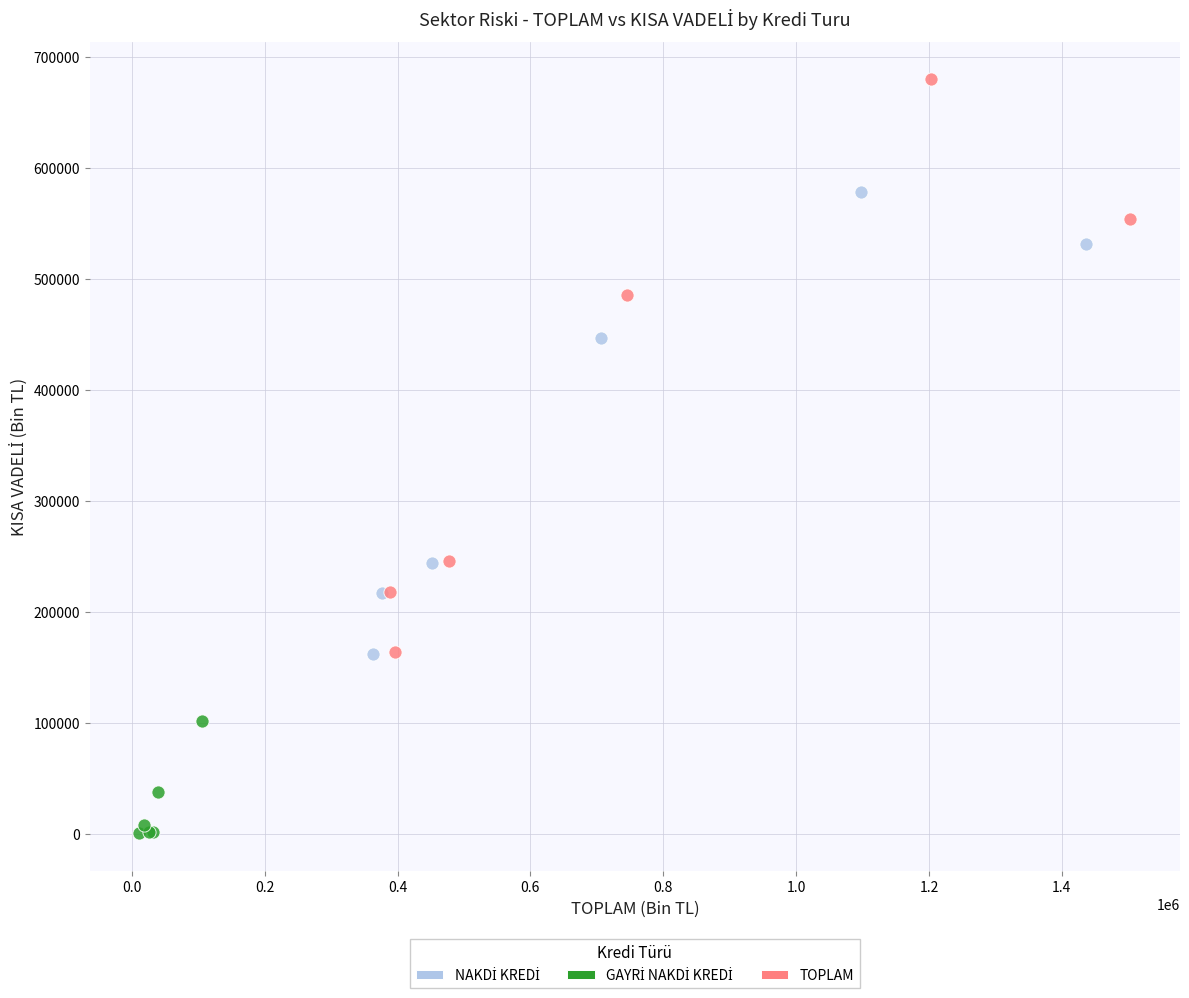

Which series has the largest Y range (max minus min)?

TOPLAM